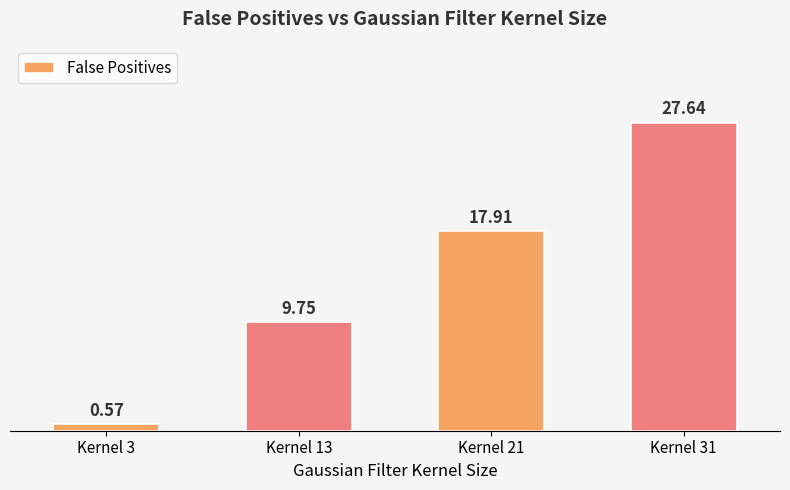

Between Kernel 21 and Kernel 31, which is larger?

Kernel 31